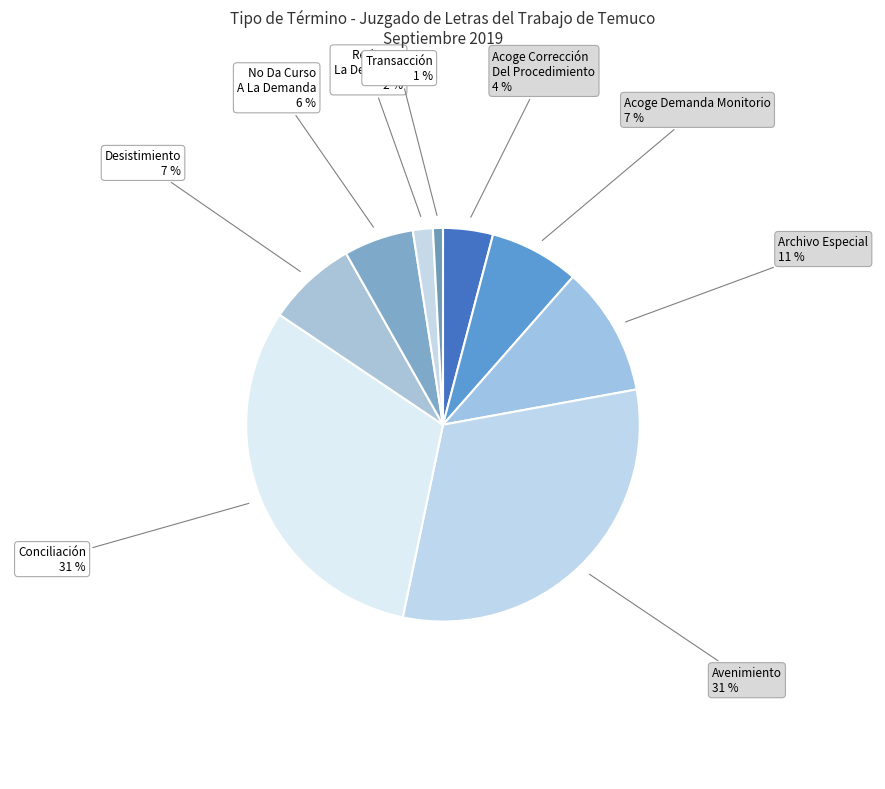

How many segments does this pie chart have?

9